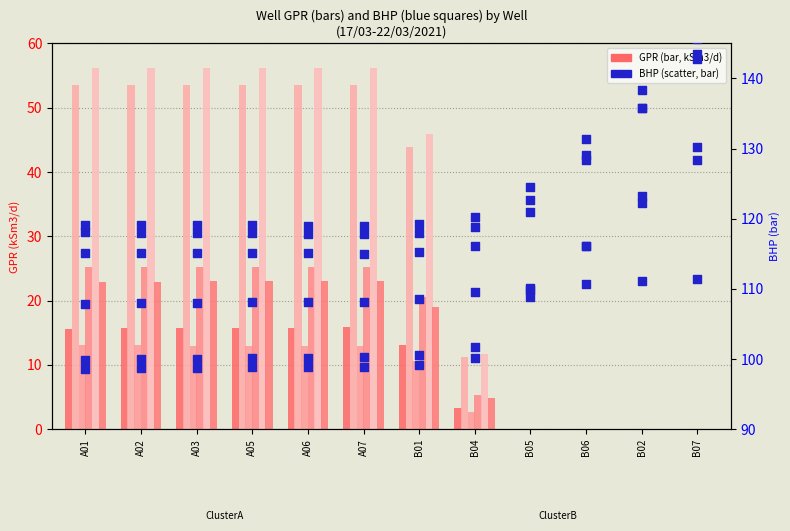

At which category is the sum across all series the highest?

B07